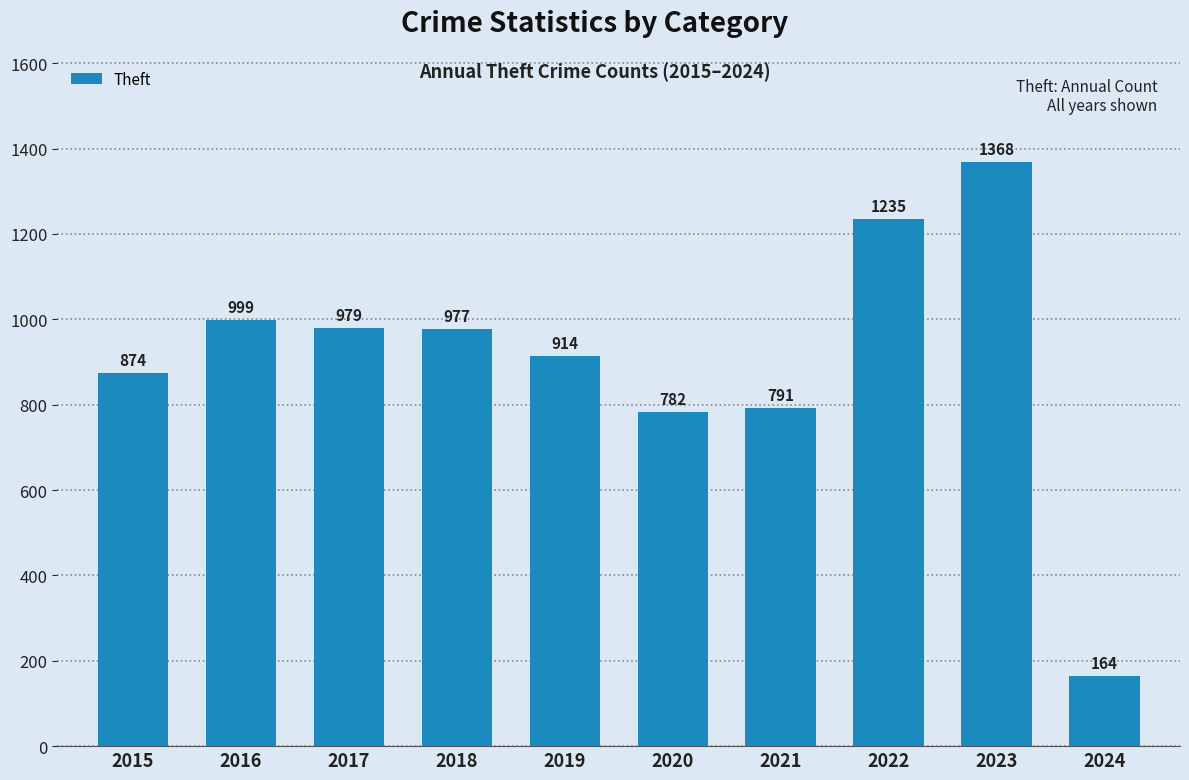

The value at 2017 is 1370. True or false?

False